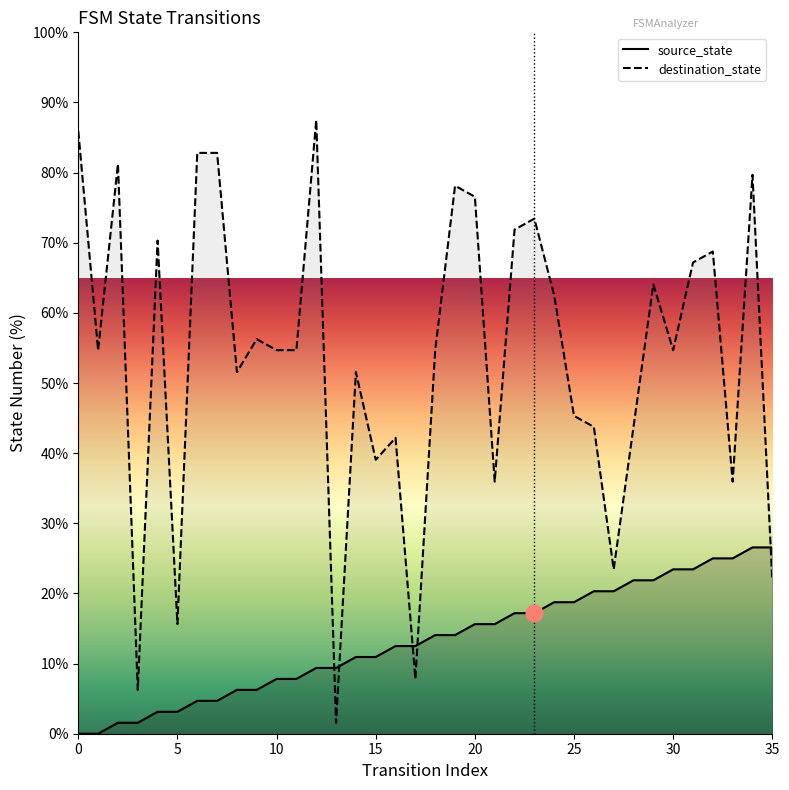

Which series has the largest total across all categories?

destination_state